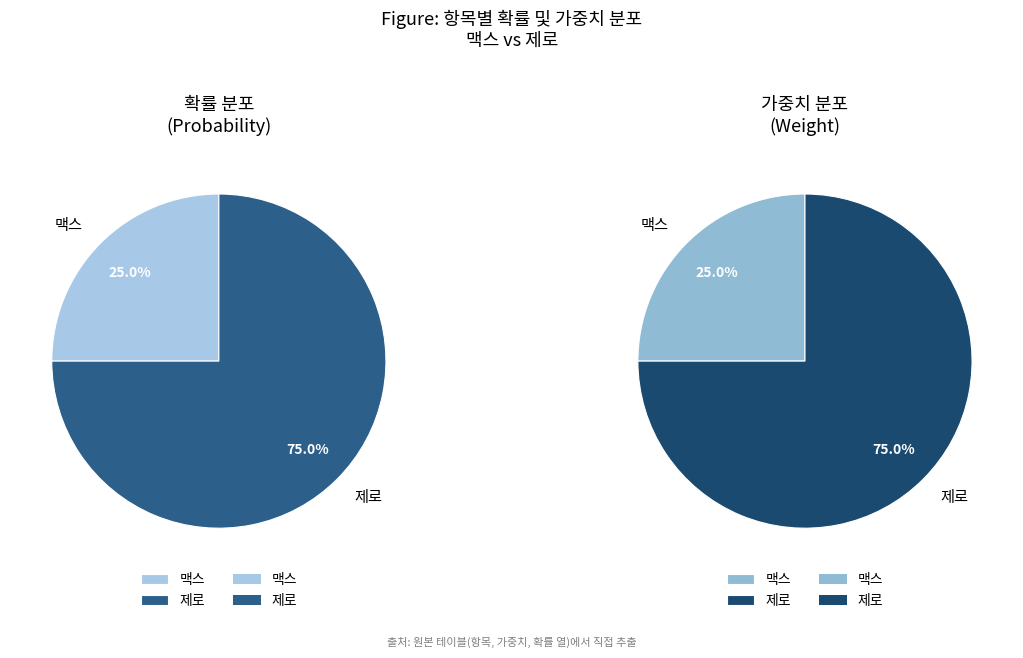

The 제로 slice represents 87% of the pie. True or false?

False